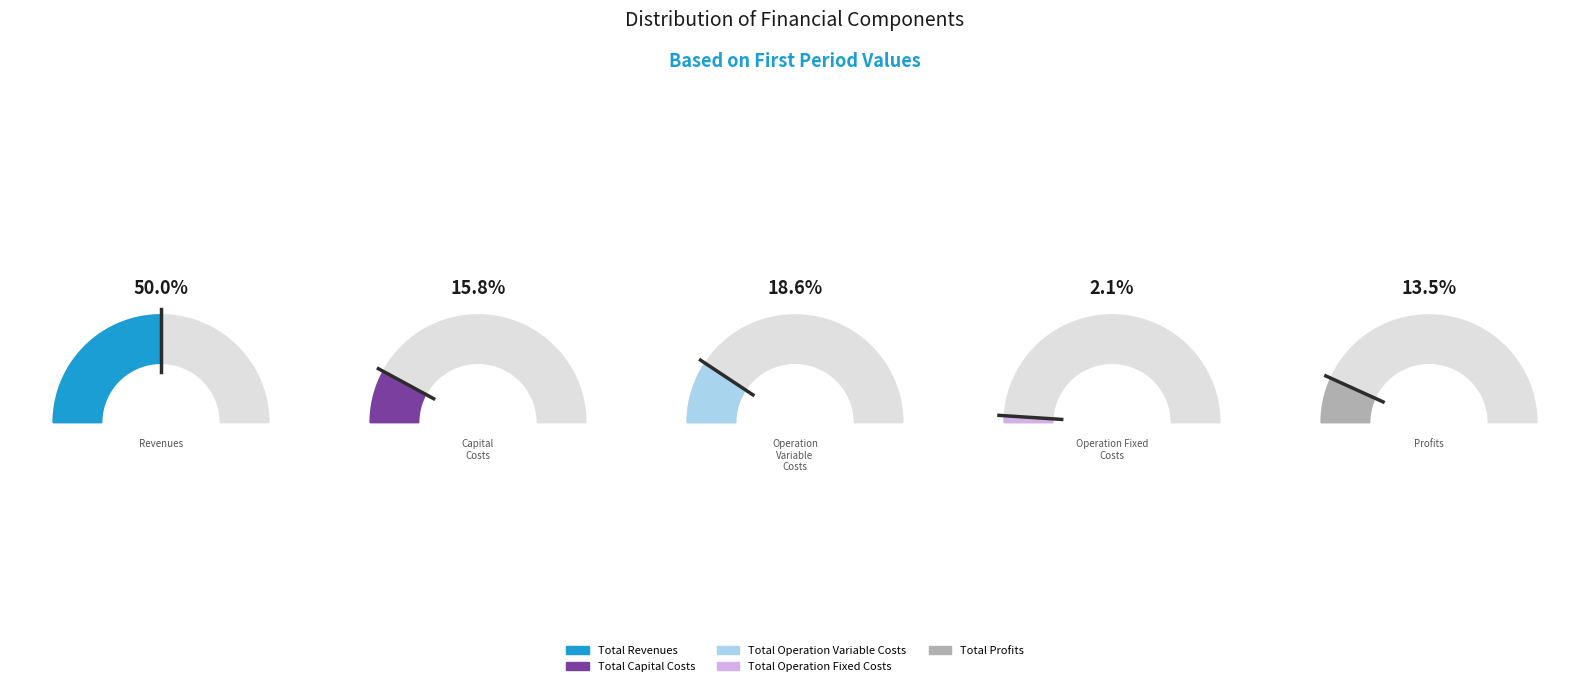

Is it true that Total Revenues is 37% of the pie?

False